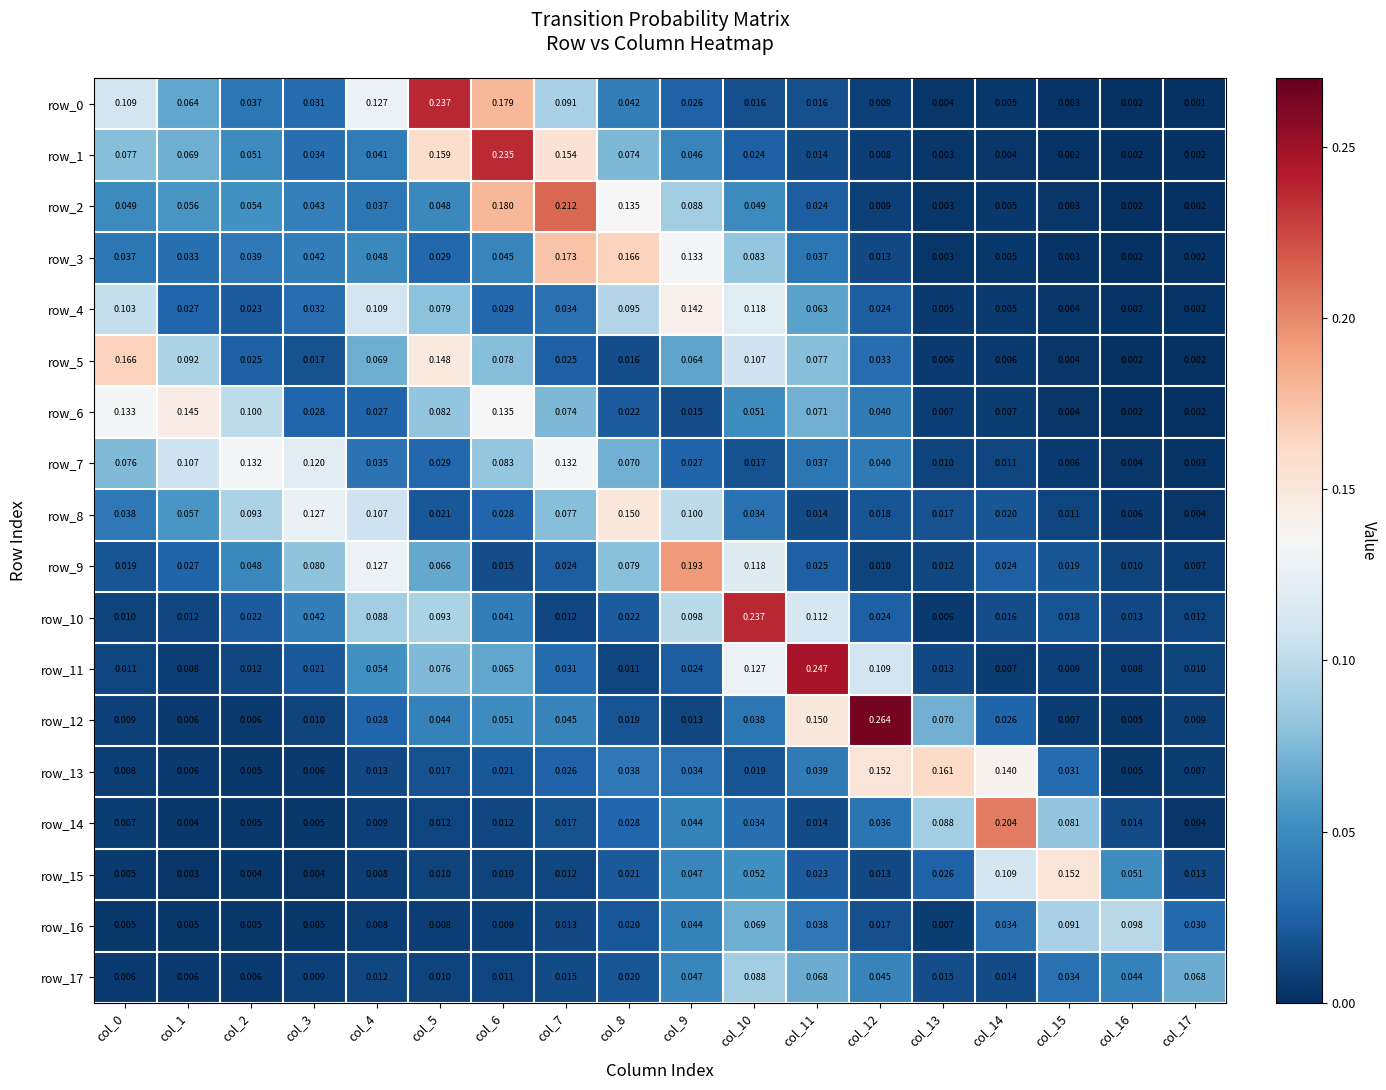

What is the spread (max minus min) of values at col_1?

0.1